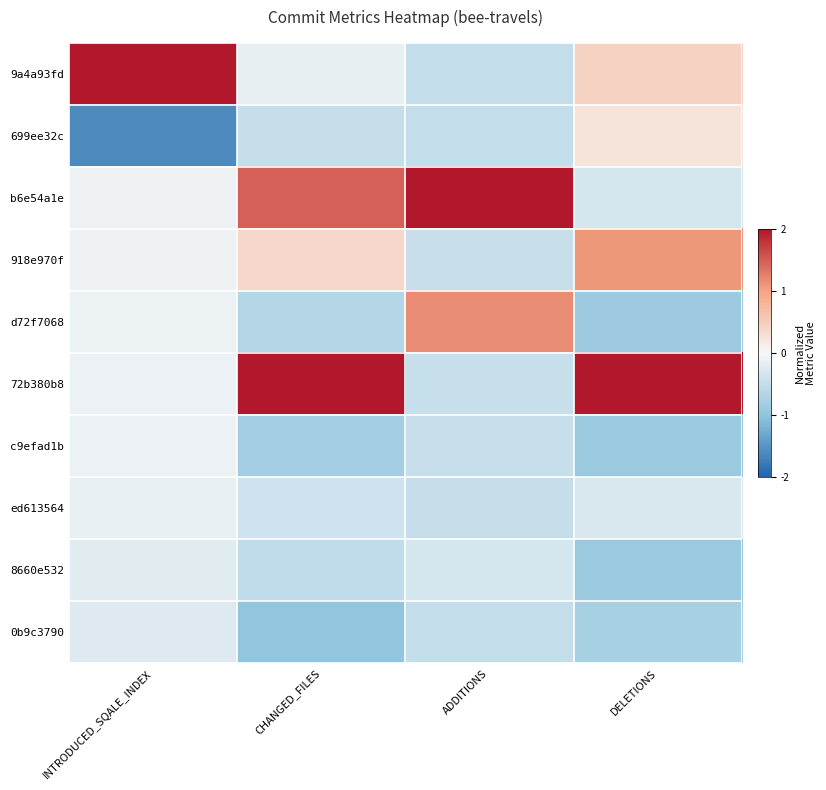

Reading left to right, transcribe all the data shown in this chart.

9a4a93fd: INTRODUCED_SQALE_INDEX=2.0	CHANGED_FILES=-0.2	ADDITIONS=-0.5	DELETIONS=0.4
699ee32c: INTRODUCED_SQALE_INDEX=-1.6	CHANGED_FILES=-0.5	ADDITIONS=-0.5	DELETIONS=0.2
b6e54a1e: INTRODUCED_SQALE_INDEX=-0.1	CHANGED_FILES=1.5	ADDITIONS=2.0	DELETIONS=-0.3
918e970f: INTRODUCED_SQALE_INDEX=-0.1	CHANGED_FILES=0.4	ADDITIONS=-0.5	DELETIONS=1.1
d72f7068: INTRODUCED_SQALE_INDEX=-0.1	CHANGED_FILES=-0.7	ADDITIONS=1.2	DELETIONS=-0.9
72b380b8: INTRODUCED_SQALE_INDEX=-0.1	CHANGED_FILES=2.0	ADDITIONS=-0.5	DELETIONS=2.0
c9efad1b: INTRODUCED_SQALE_INDEX=-0.1	CHANGED_FILES=-0.8	ADDITIONS=-0.5	DELETIONS=-0.9
ed613564: INTRODUCED_SQALE_INDEX=-0.1	CHANGED_FILES=-0.4	ADDITIONS=-0.5	DELETIONS=-0.3
8660e532: INTRODUCED_SQALE_INDEX=-0.2	CHANGED_FILES=-0.5	ADDITIONS=-0.3	DELETIONS=-0.9
0b9c3790: INTRODUCED_SQALE_INDEX=-0.2	CHANGED_FILES=-1.0	ADDITIONS=-0.5	DELETIONS=-0.8